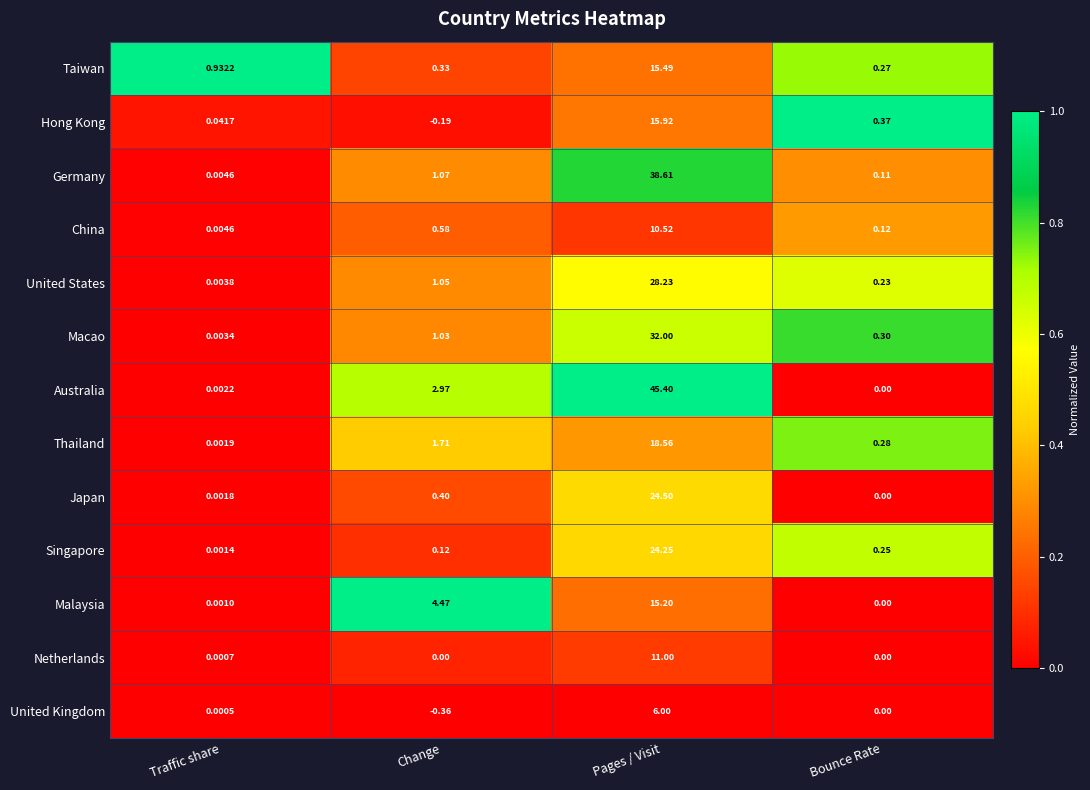

Which label corresponds to the largest value in the chart?

Pages / Visit